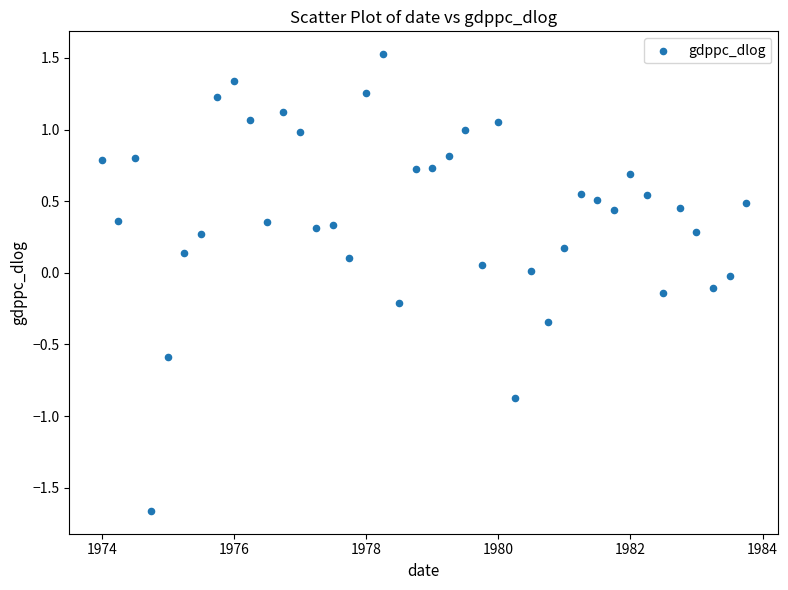

What is the range of X values (max minus min)?

9.8